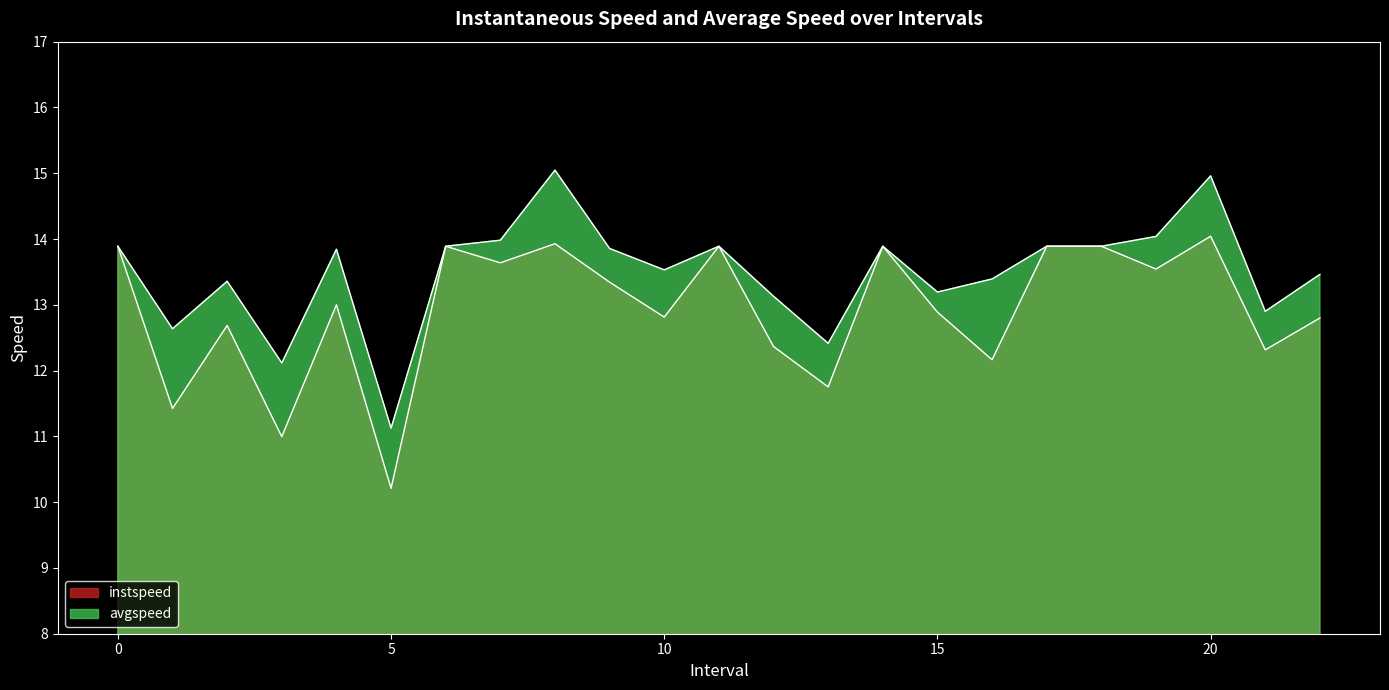

Which series has the widest spread of values?

avgspeed